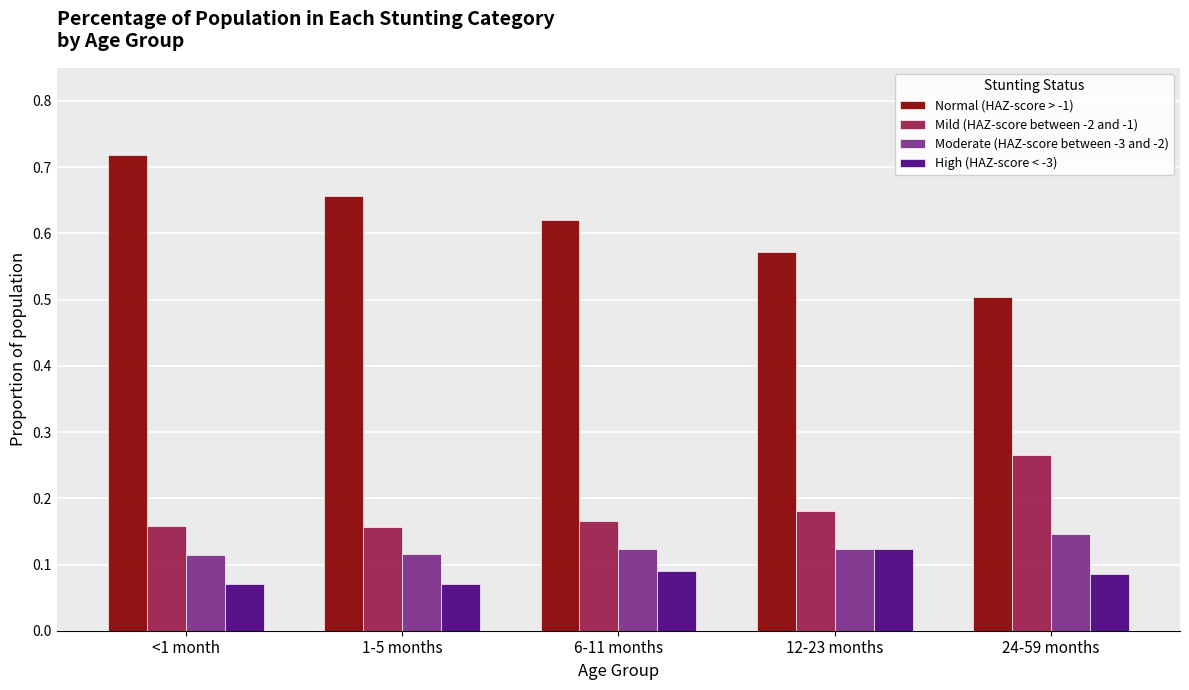

The value of Normal (HAZ-score > -1) at 12-23 months is 0.3. True or false?

False